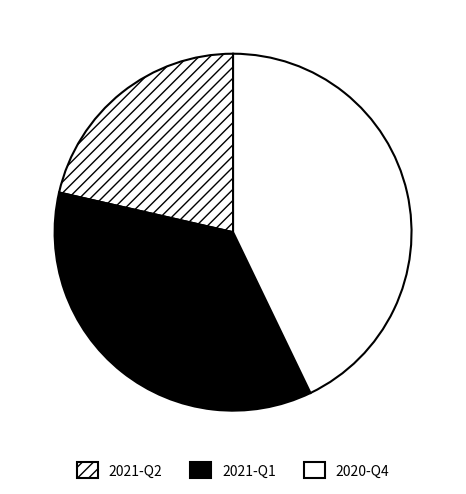

What is the smallest slice in the pie chart?

2021-Q2